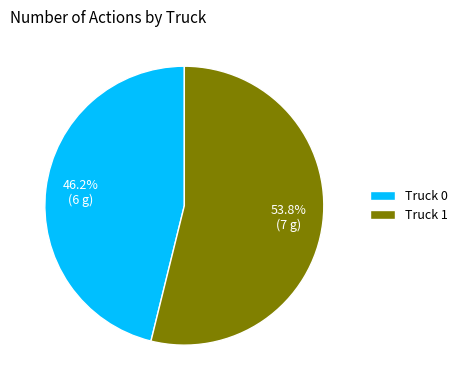

Is it true that Truck 1 is 42% of the pie?

False